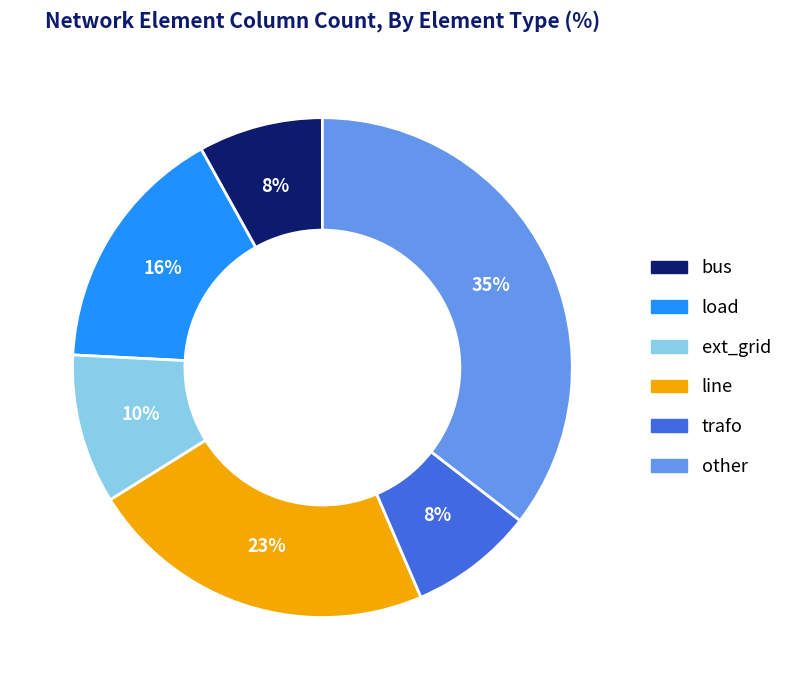

Which has a higher value, ext_grid or line?

line